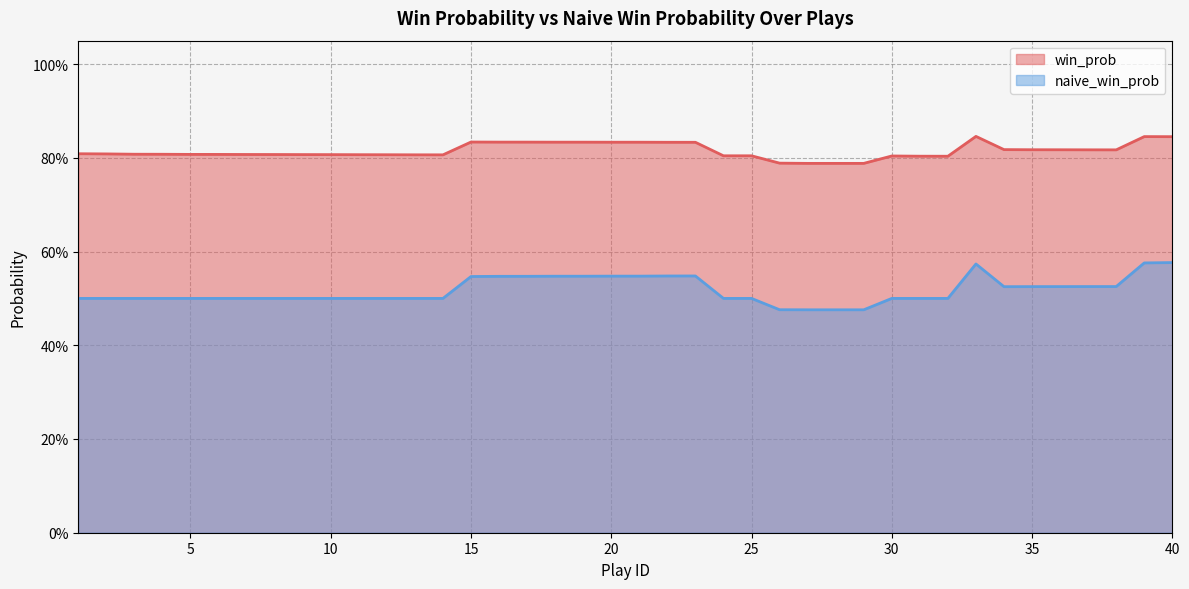

Rank the categories by naive_win_prob value from lowest to highest.

27, 28, 29, 26, 1, 2, 3, 4, 5, 6, 7, 8, 9, 10, 11, 12, 13, 14, 24, 25, 30, 31, 32, 34, 35, 36, 37, 38, 15, 16, 17, 18, 19, 20, 21, 22, 23, 33, 39, 40